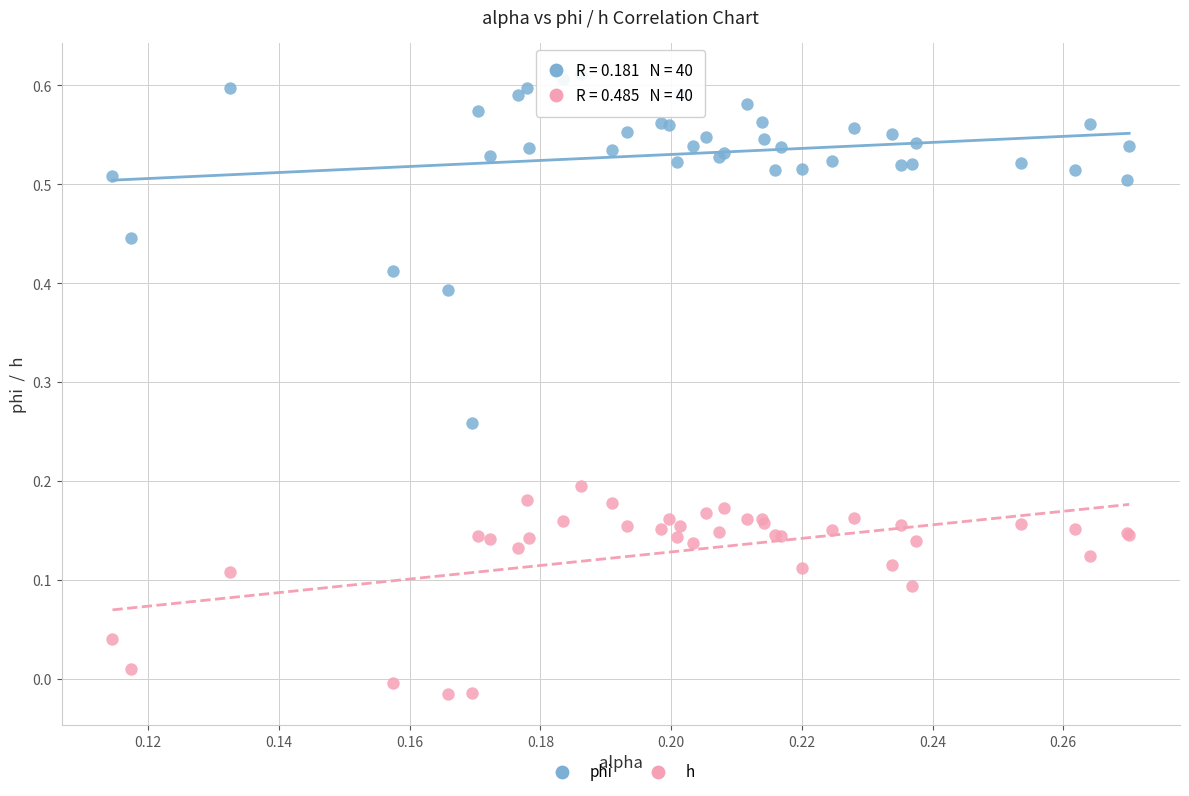

Which series reaches the maximum Y coordinate?

phi